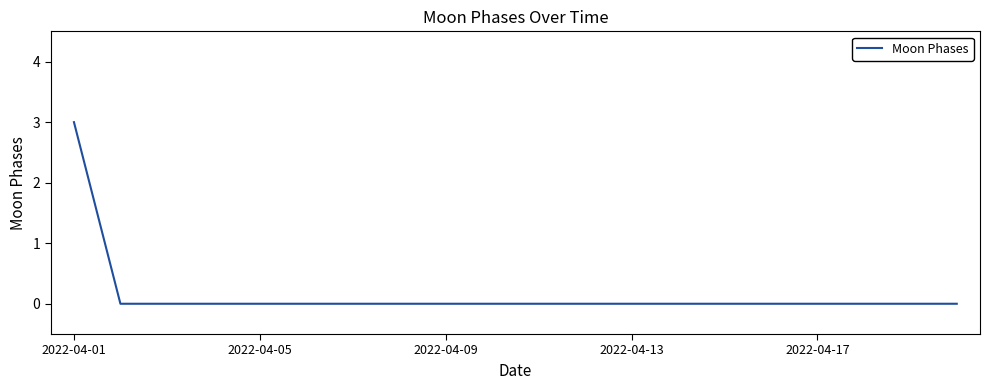

What is the maximum value shown in the chart?

3